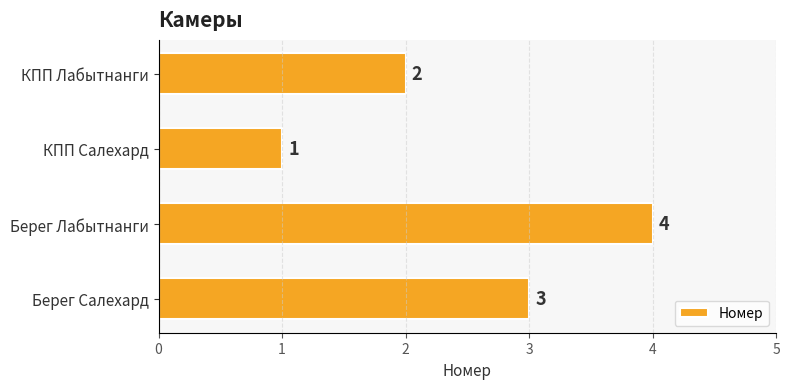

What is the difference between the maximum and minimum values?

3